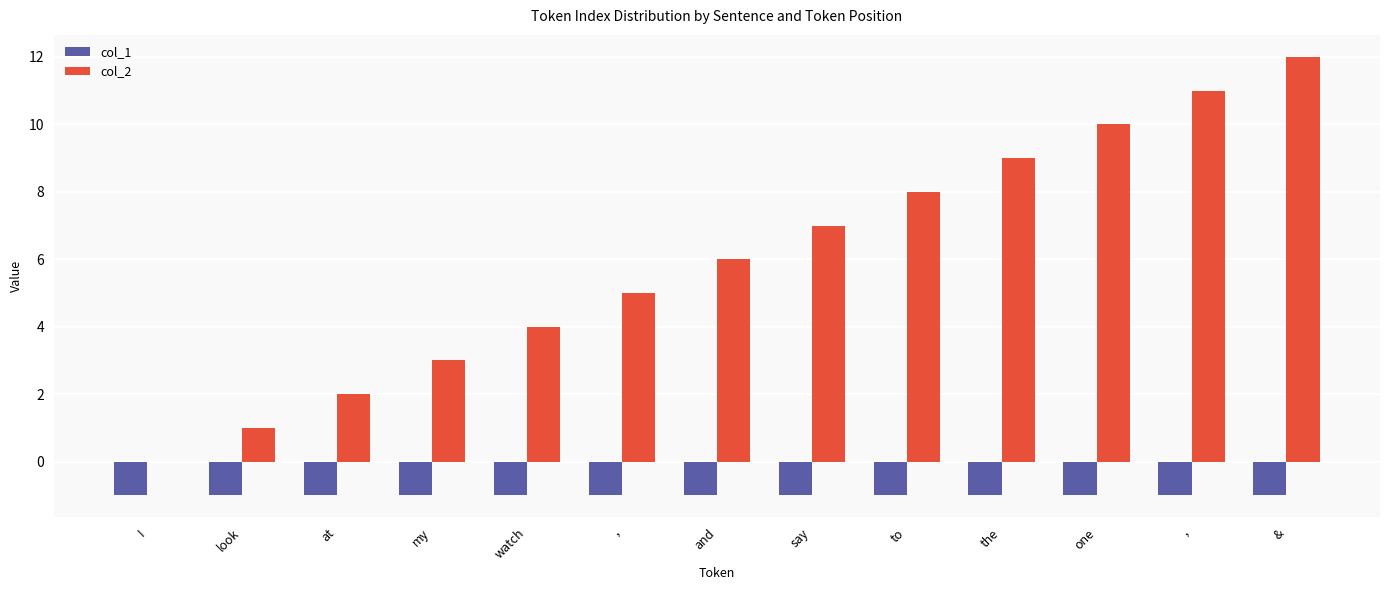

What is the maximum value for col_1?

-1